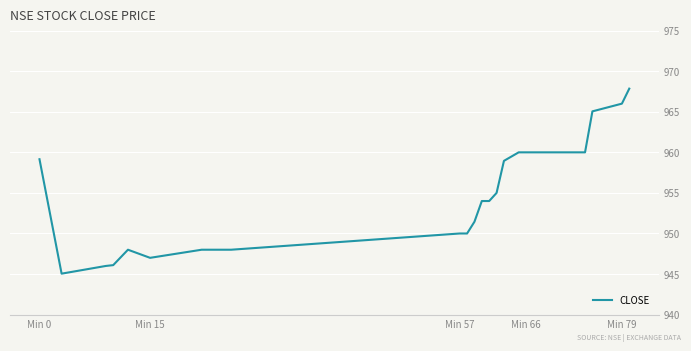

What is the maximum value shown in the chart?

967.9